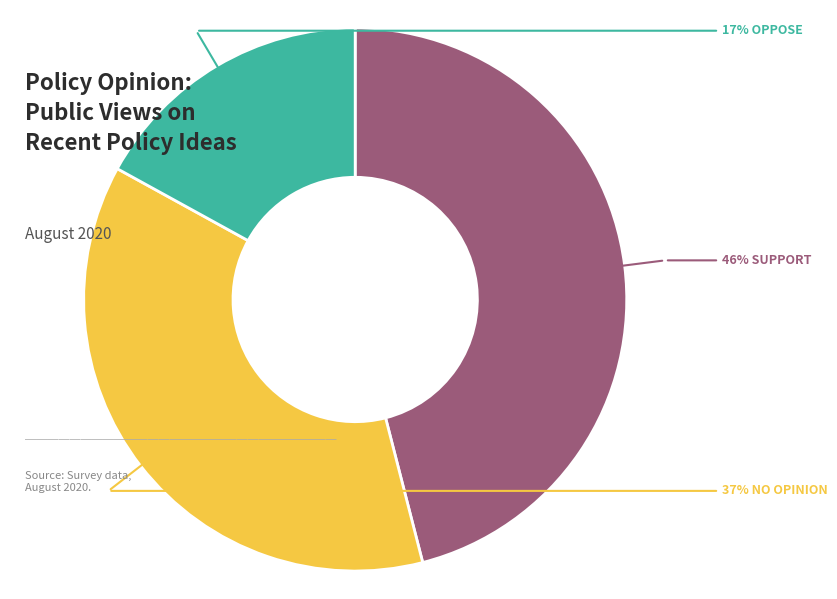

To the nearest percent, what is the average slice percentage?

33%